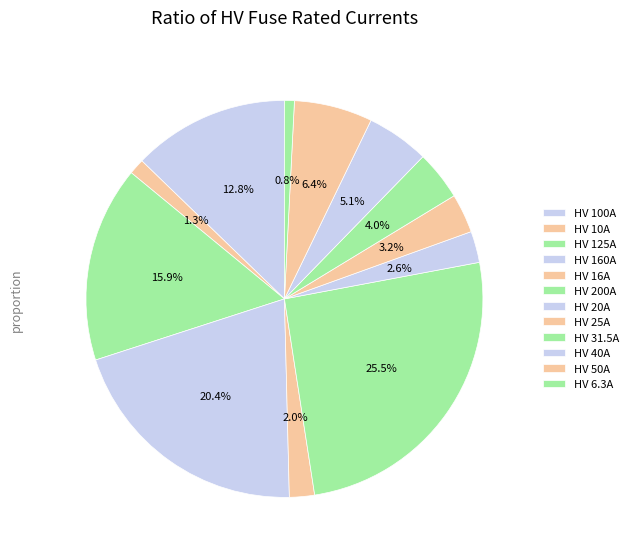

Is it true that HV 6.3A is 10% of the pie?

False